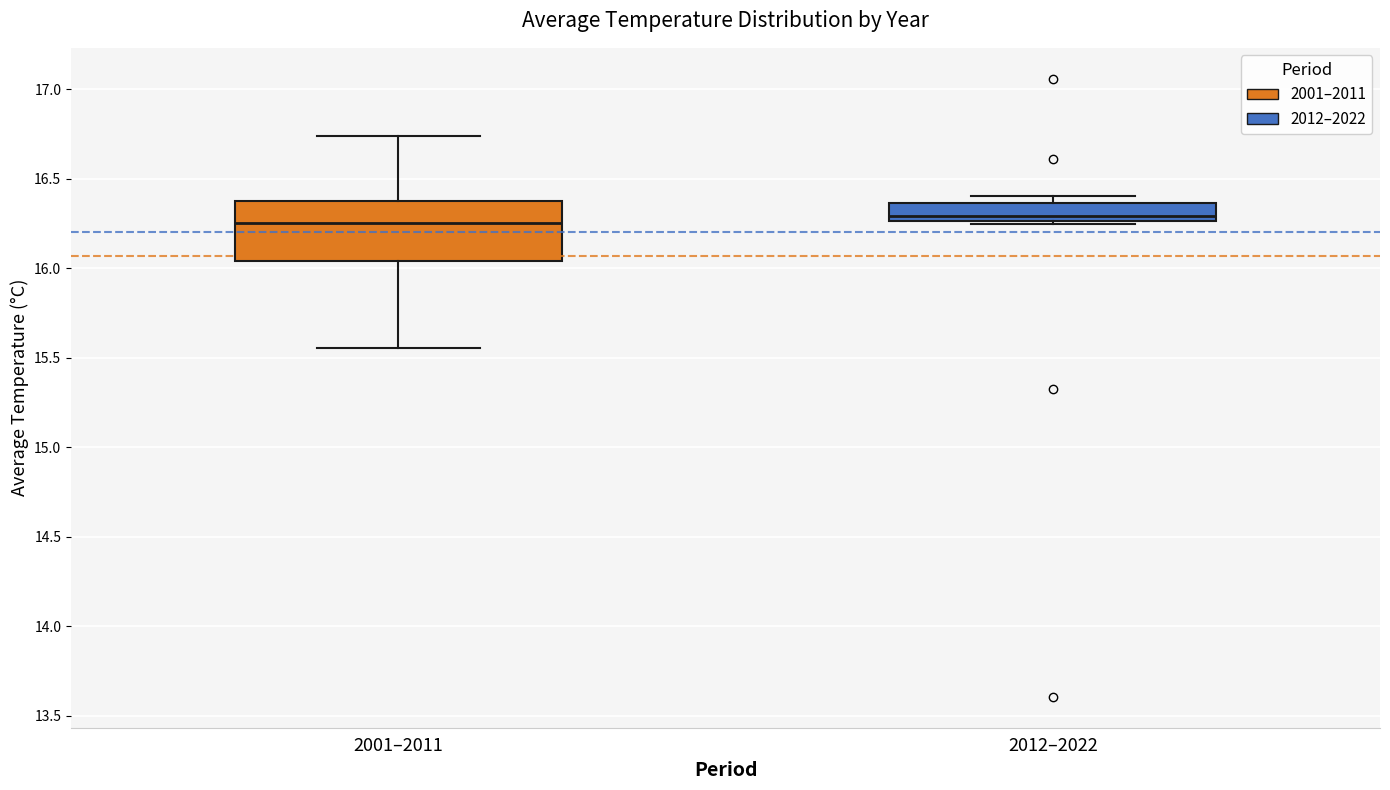

Reading left to right, transcribe this box plot: for each box, give where its median line is, the range the box spans, and where its two whiskers end, as read against the y-axis. The values are not printed on the chart, so give them approximately, as read against the axis.

2001–2011: median 16.25, box 16.05 to 16.35, whiskers 15.55 to 16.75
2012–2022: median 16.30, box 16.25 to 16.35, whiskers 16.25 (just below the box's lower edge) to 16.40